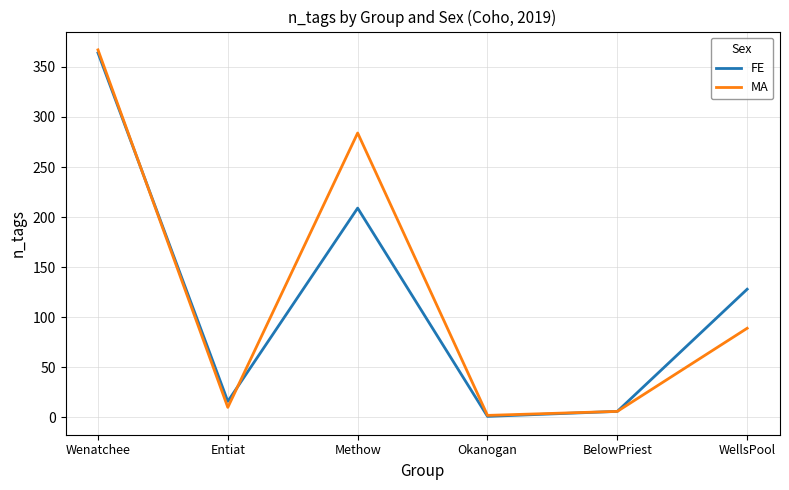

At WellsPool, list the series in order from largest to smallest.

FE, MA